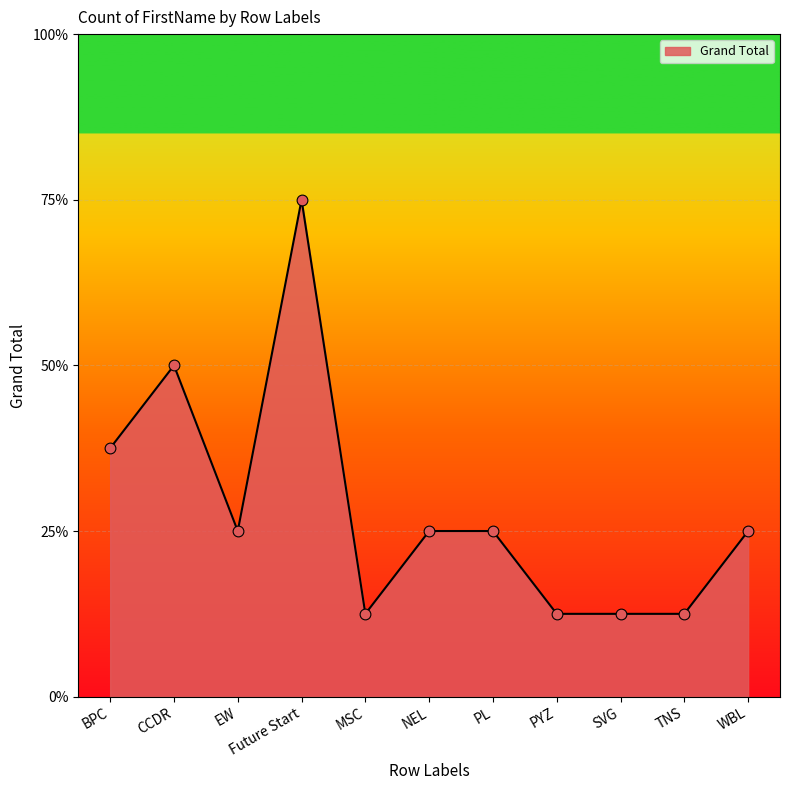

Between SVG and BPC, which is larger?

BPC